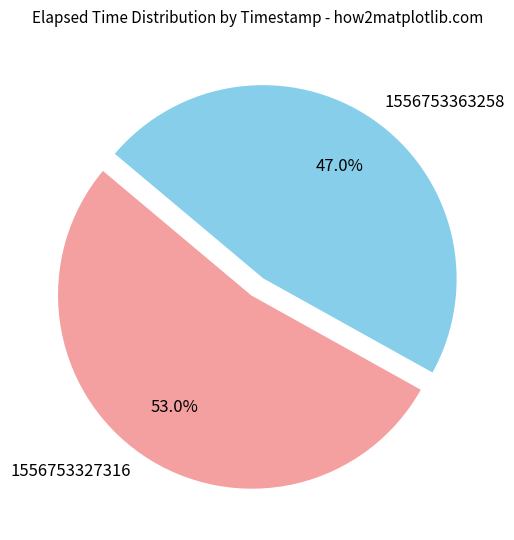

How many slices are in this pie chart?

2